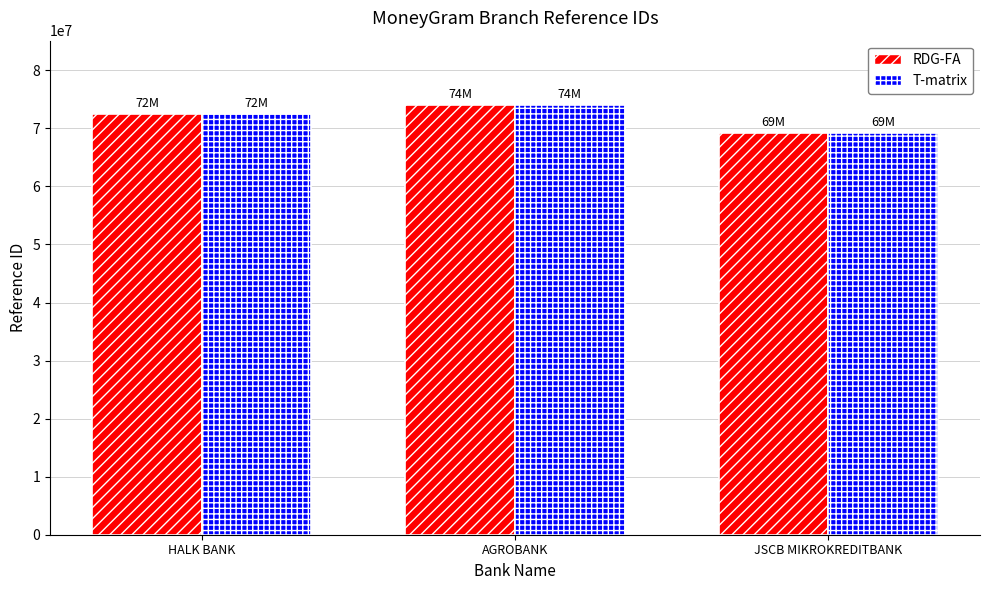

What is the label of the 2nd bar from the left?

AGROBANK